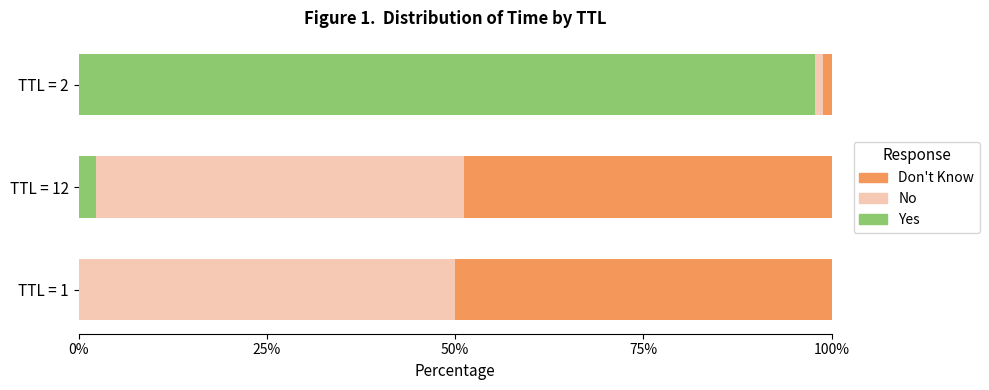

At which label does Yes reach its peak?

TTL = 2